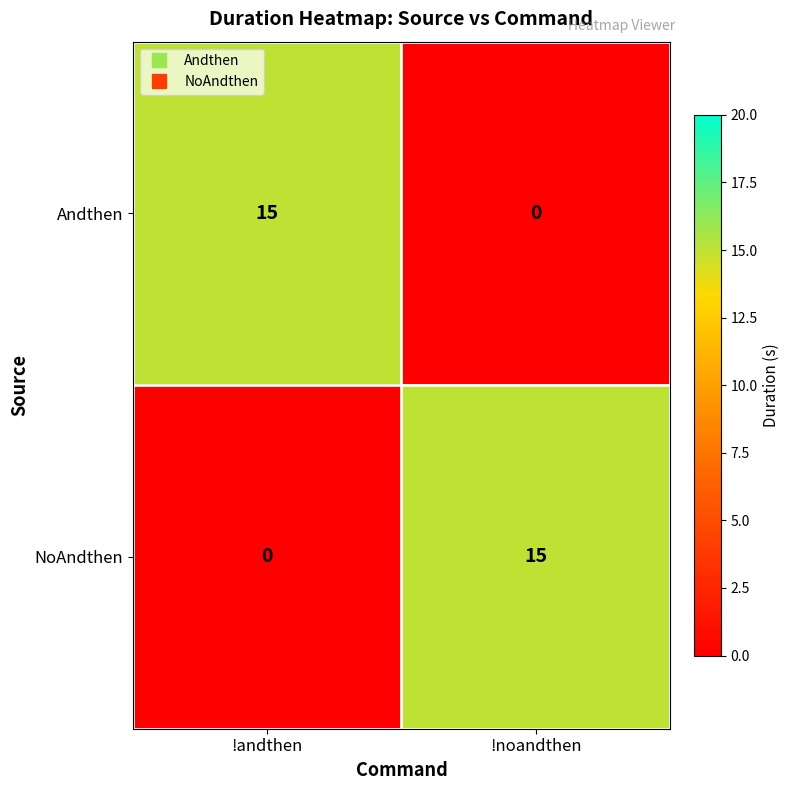

What is the total value across all series at !noandthen?

15